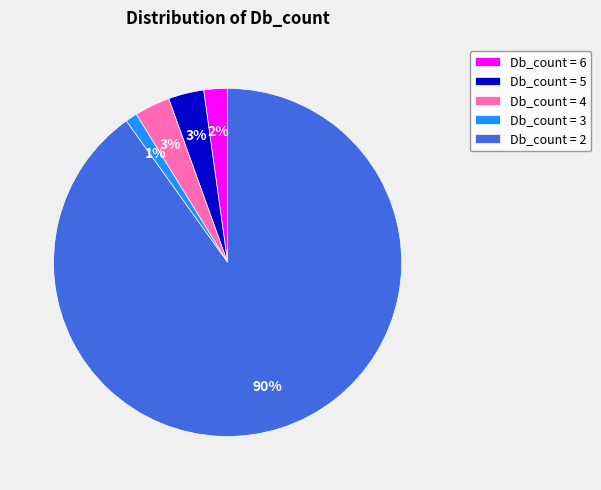

To the nearest percent, what is the average slice percentage?

20%